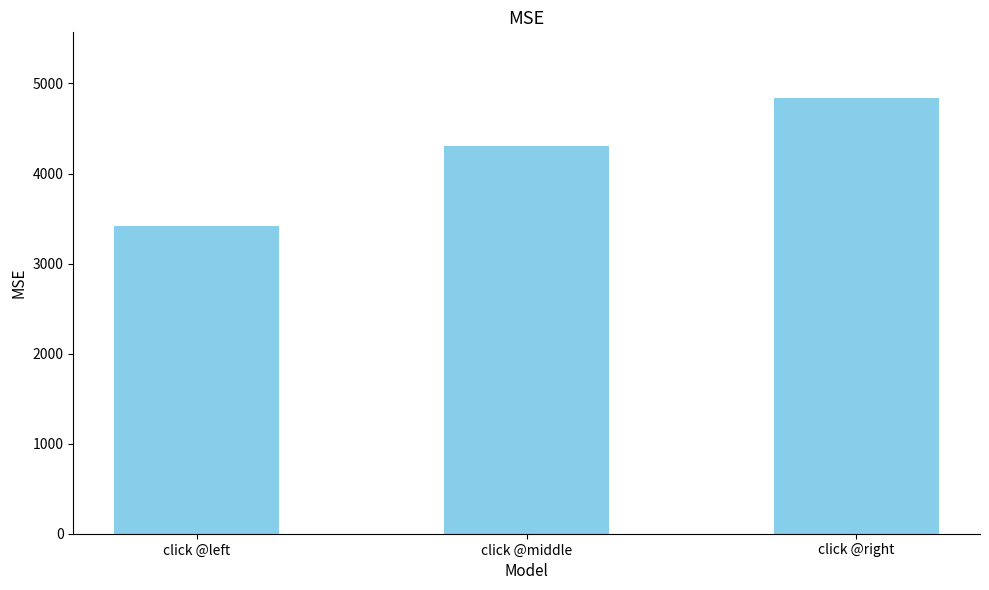

Rank the categories by value from lowest to highest.

click @left, click @middle, click @right